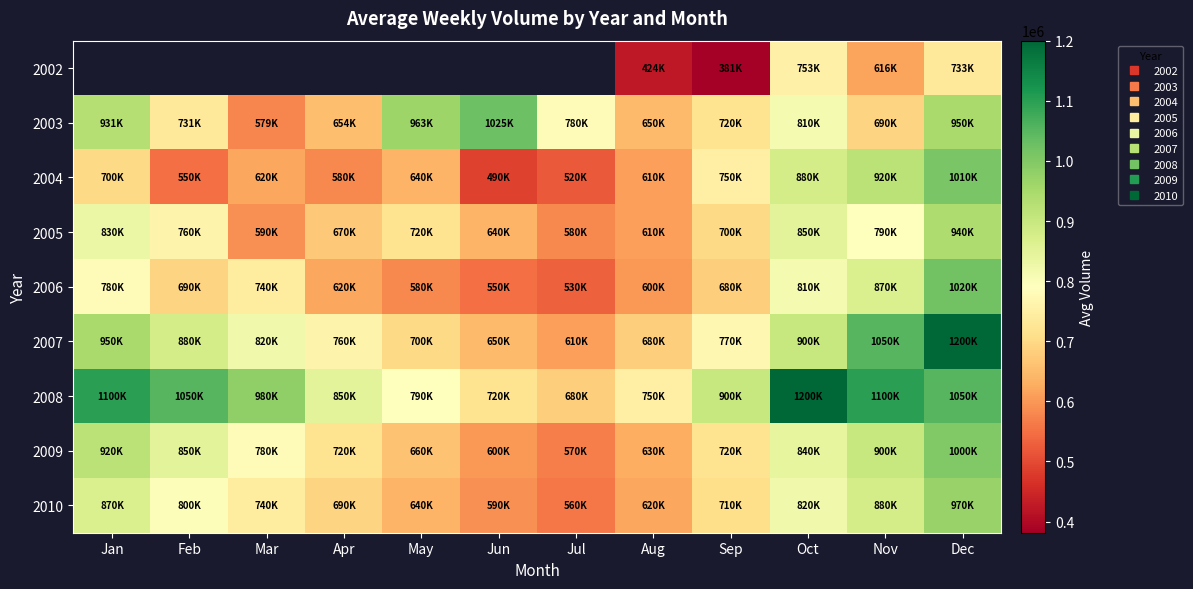

Read the 2005 value at Mar.

590000.0